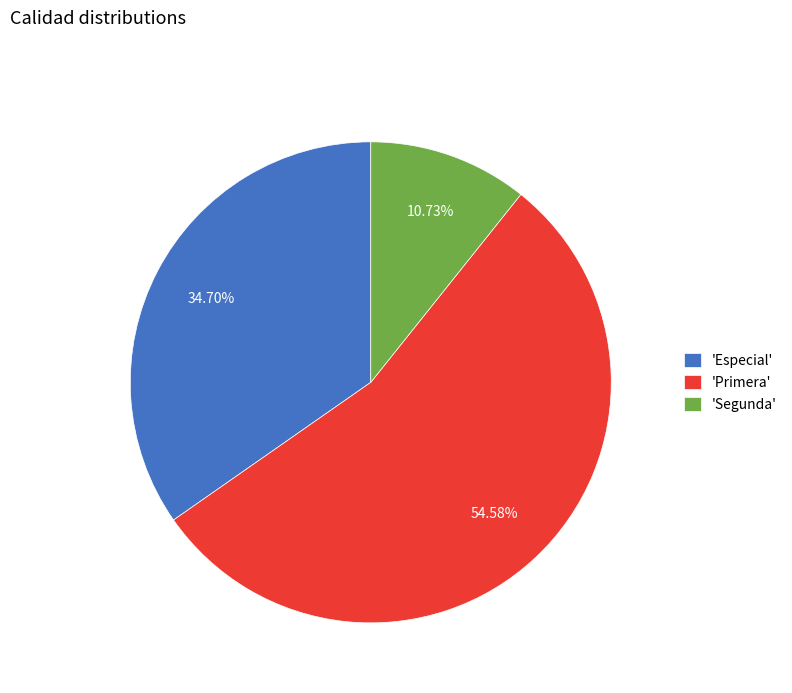

Do 'Segunda' and 'Primera' together represent more than half of the pie?

Yes